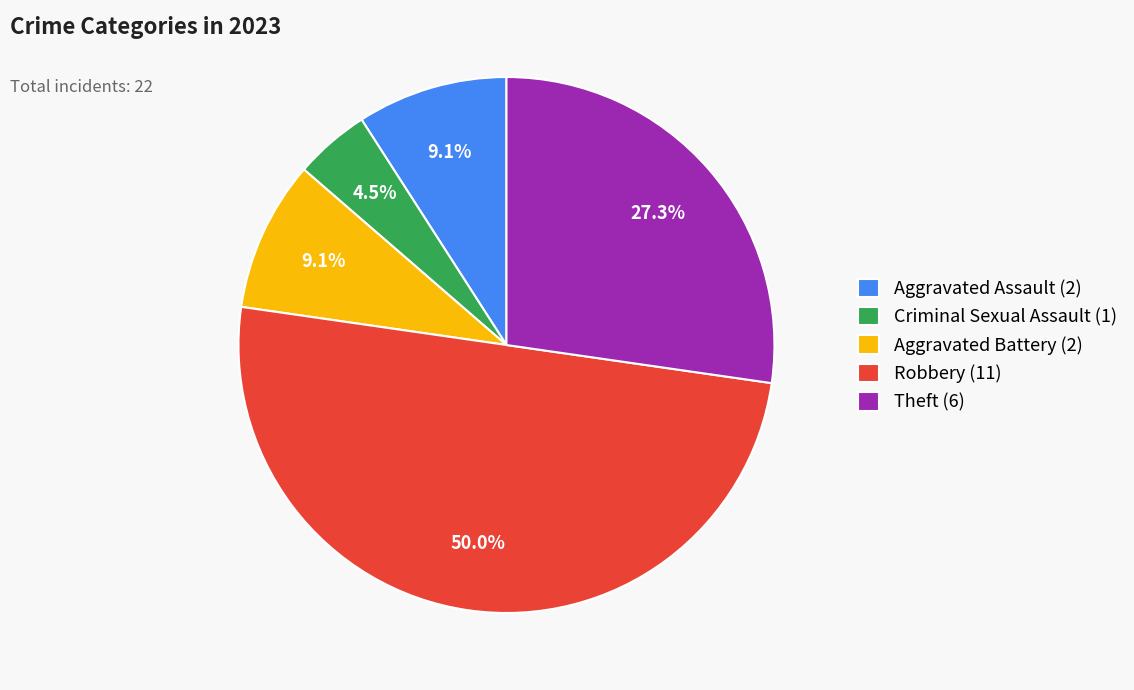

Which category has the smallest portion of the pie?

Criminal Sexual Assault